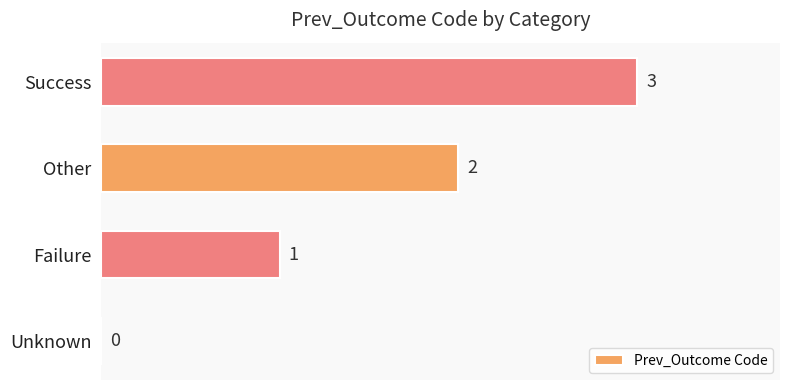

How many values are between 1 and 3?

3